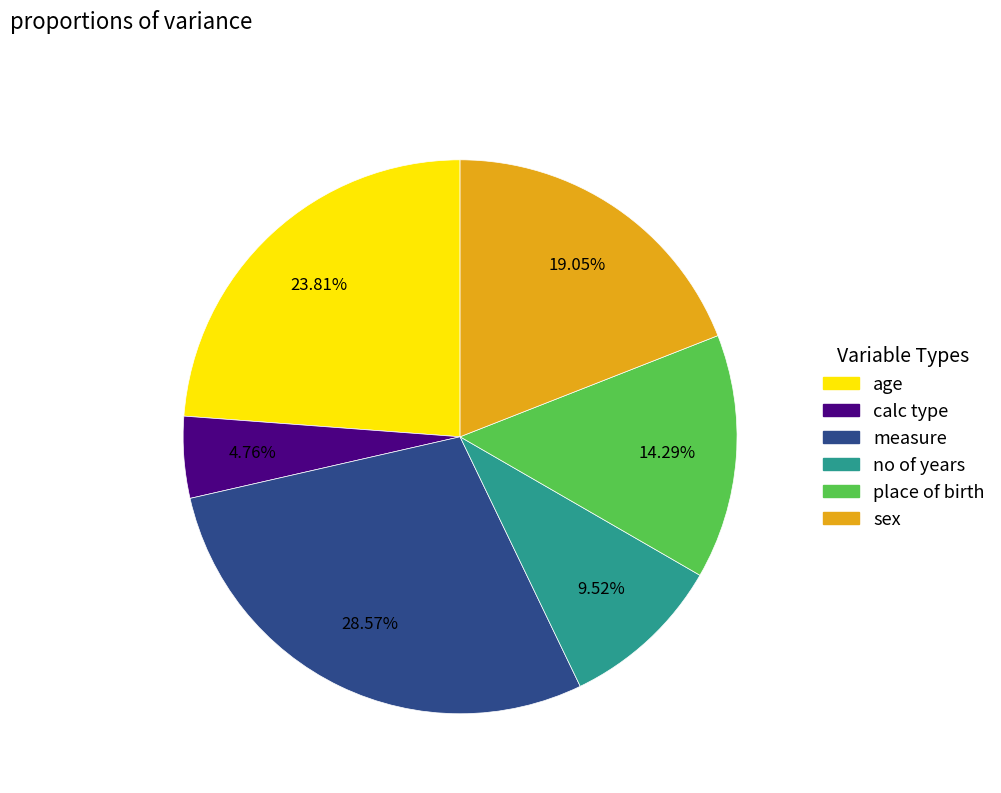

Which category has the biggest portion of the pie?

measure